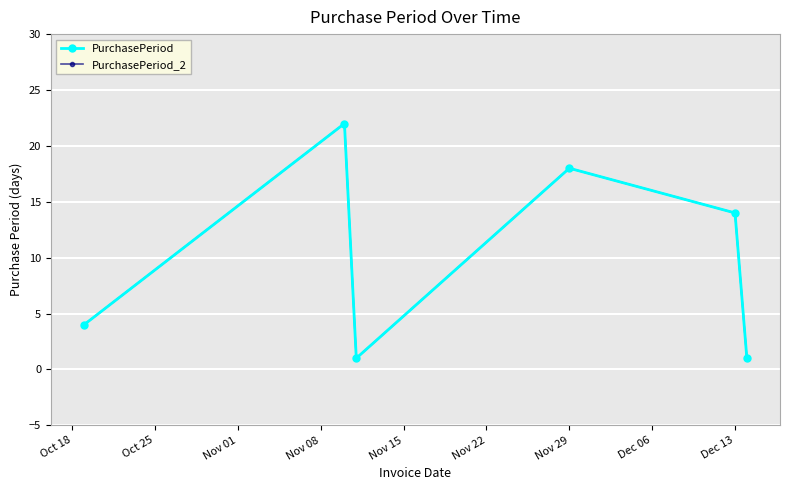

What is the smallest value displayed?

1